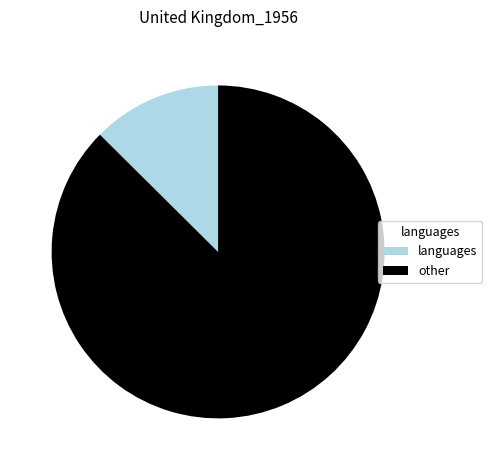

Which category has the smallest portion of the pie?

languages